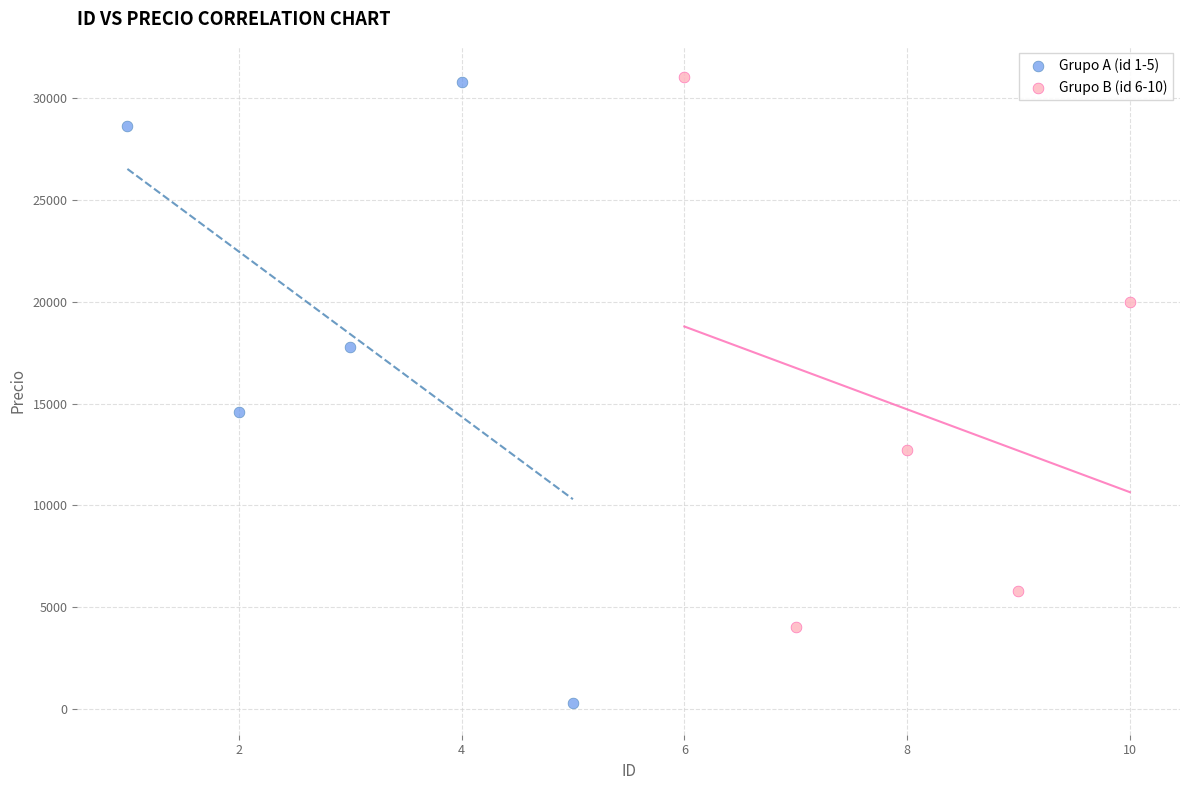

Which series reaches the minimum Y coordinate?

Grupo A (id 1-5)